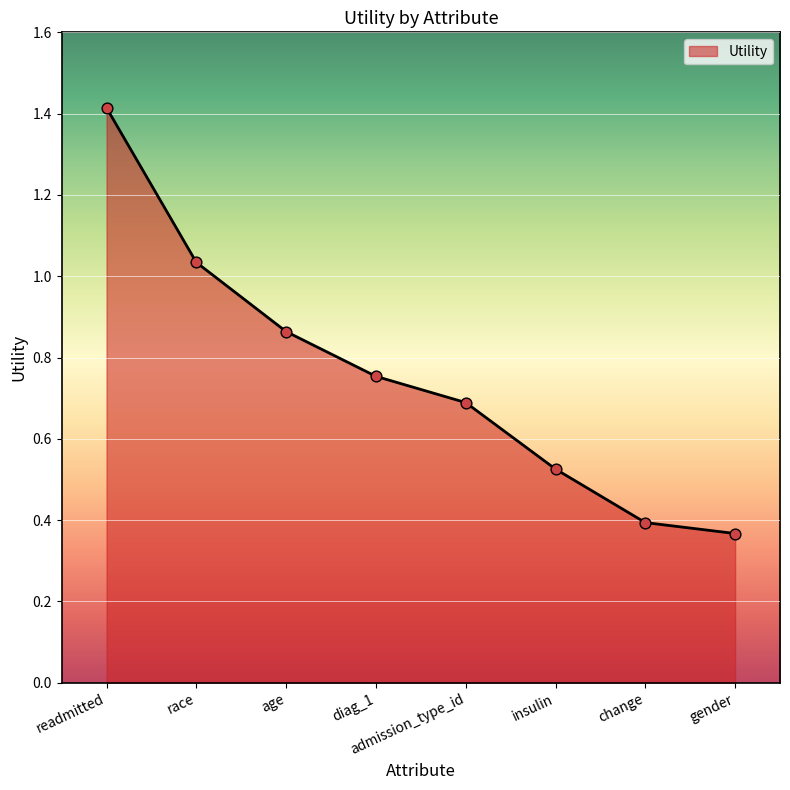

What is the change in value from admission_type_id to gender?

-0.3